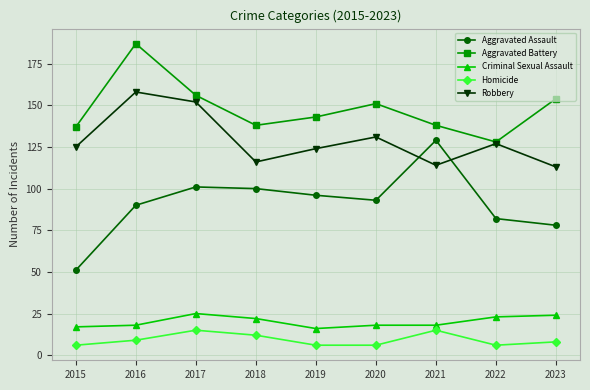

List the series in order of their peak value, lowest first.

Homicide, Criminal Sexual Assault, Aggravated Assault, Robbery, Aggravated Battery